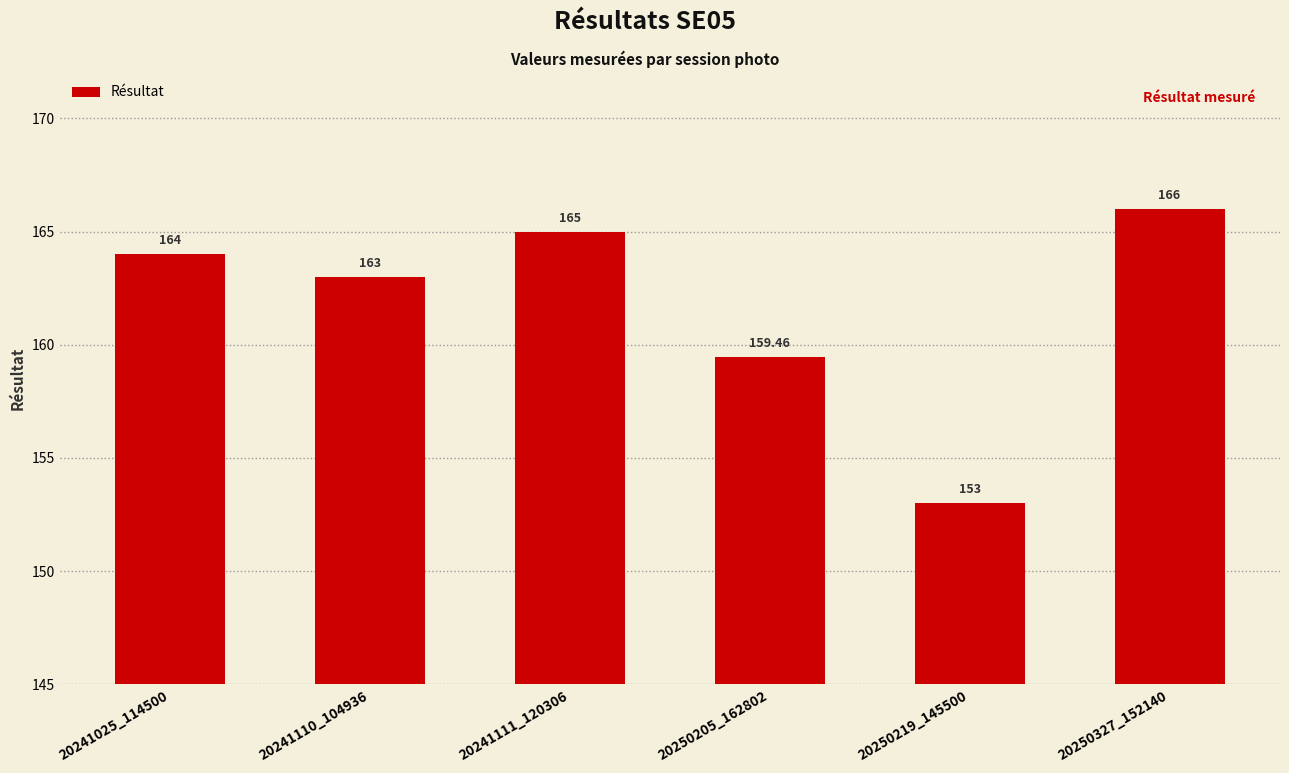

Where is the data nearest to the value 159?

20250205_162802